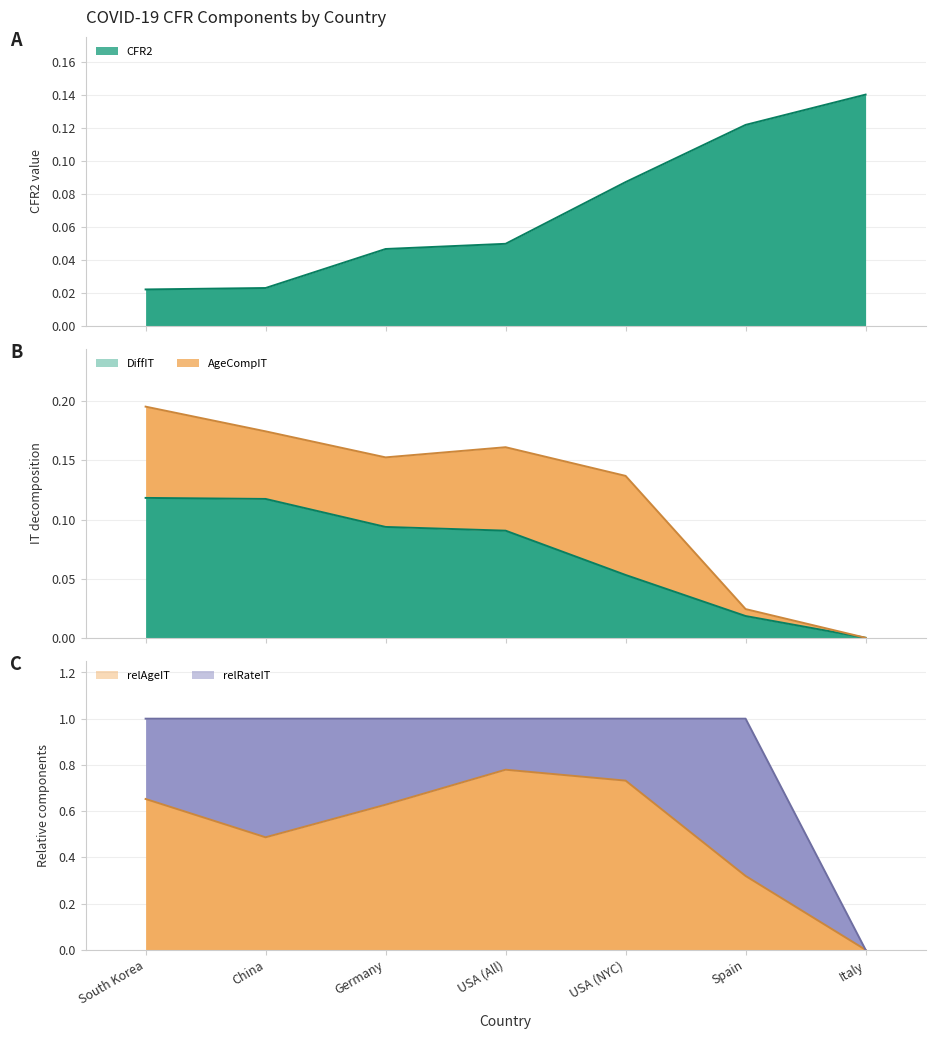

In relAgeIT, how many points are lower than both neighbors (excluding endpoints)?

1